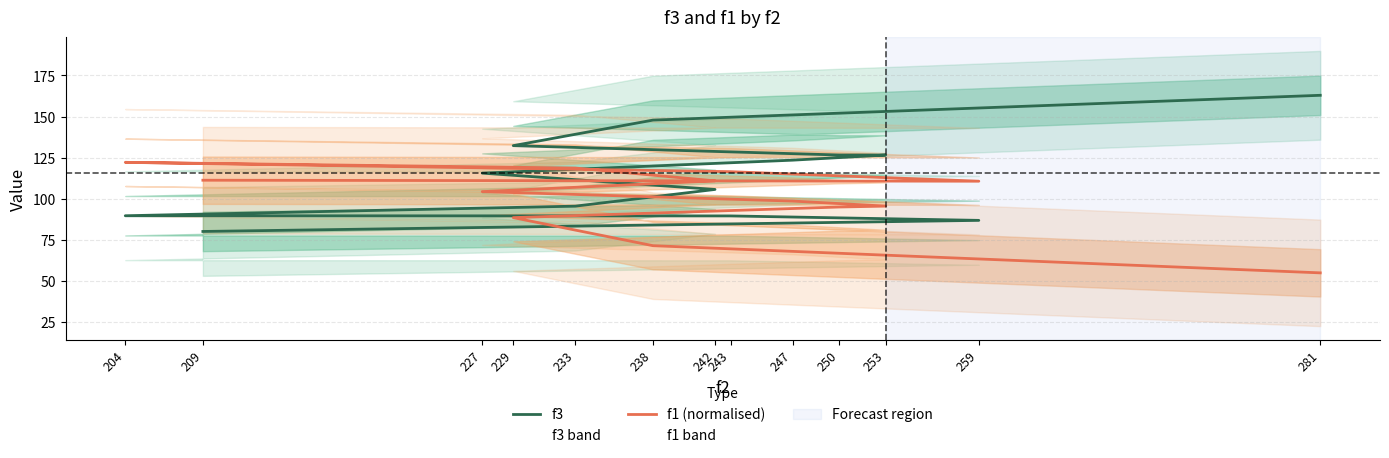

Count the number of data series in this chart.

2